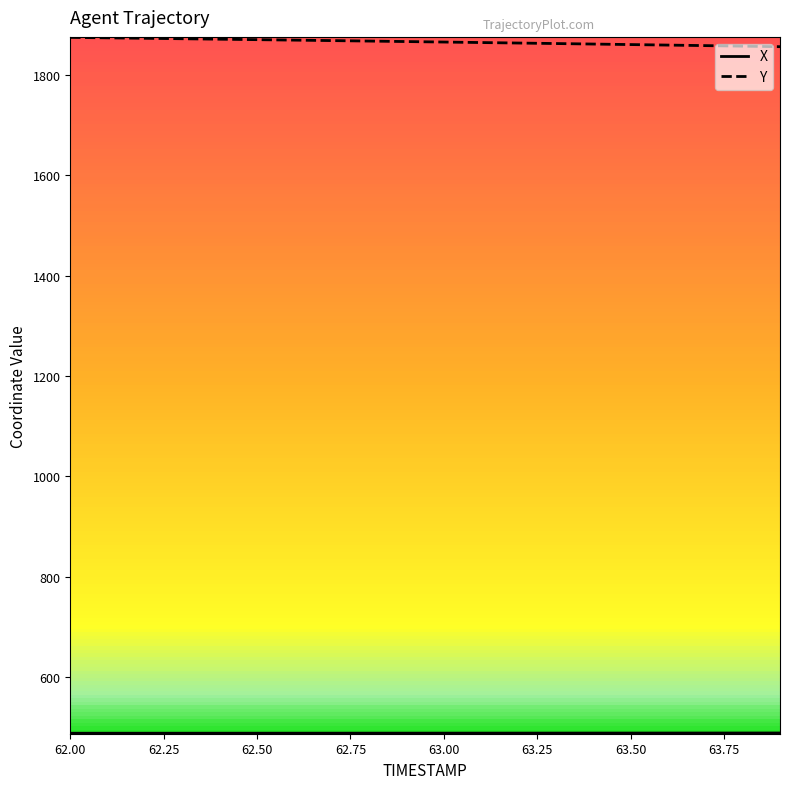

Which series has the largest total across all categories?

Y